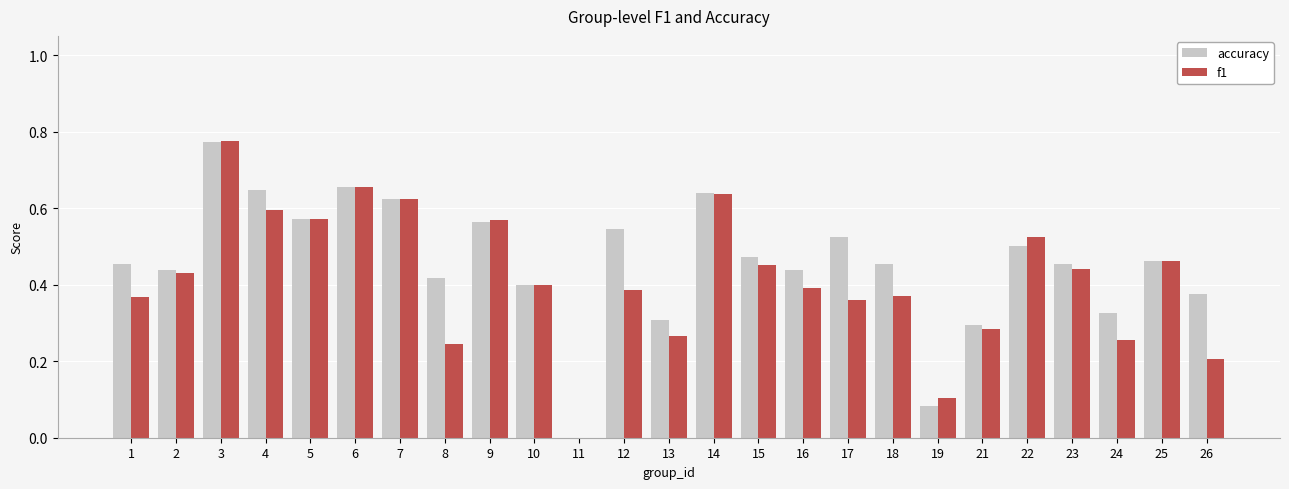

What is the sum of the accuracy values at 16 and 17?

1.0